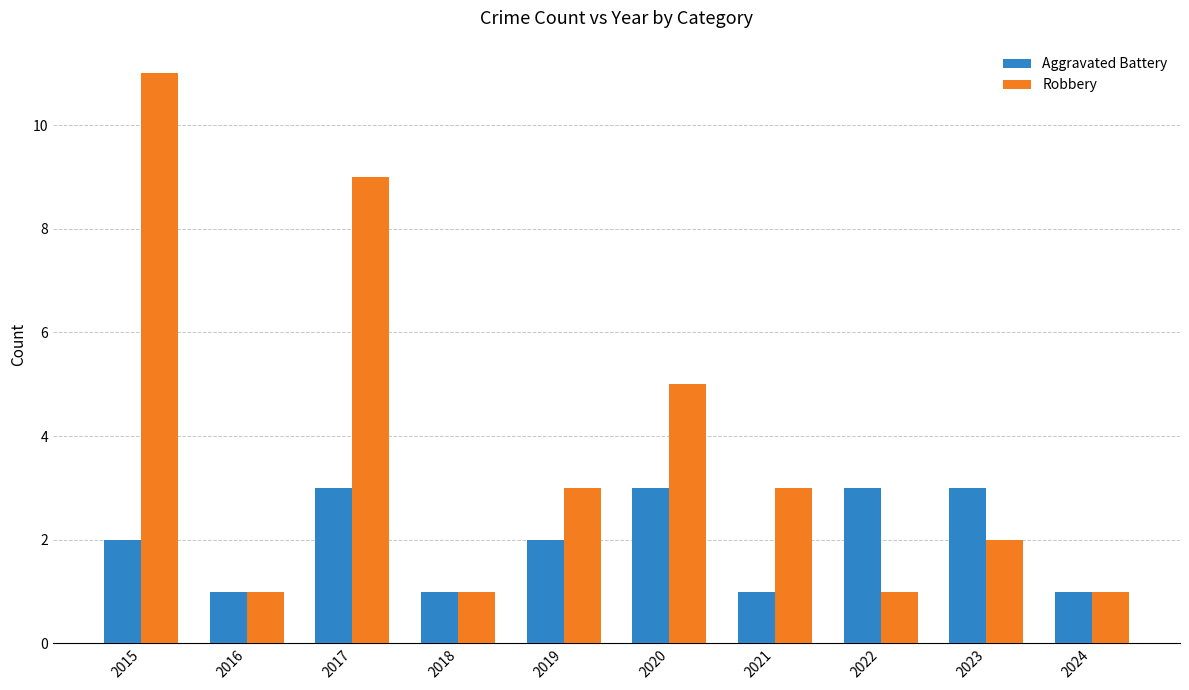

How many bars are there in each group?

2